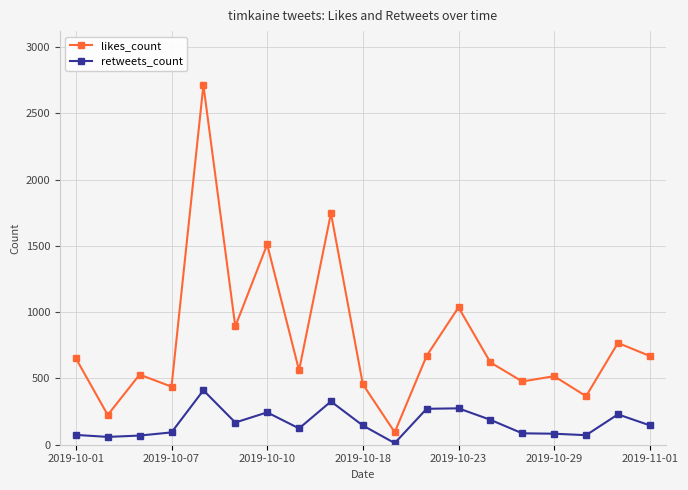

Rank the series by their maximum value, from highest to lowest.

likes_count, retweets_count